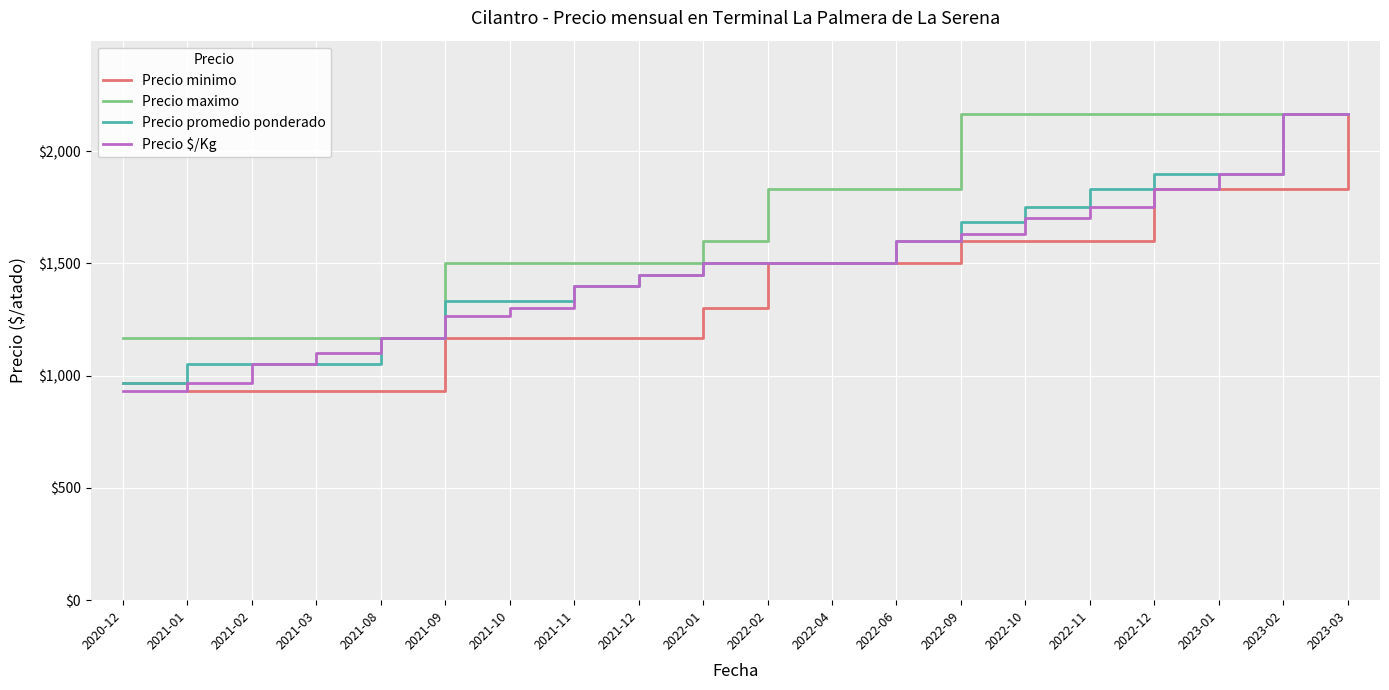

Reading left to right, extract all data points from this chart.

Precio minimo: 967	933	933	933	933	1167	1167	1167	1167	1300	1500	1500	1500	1600	1600	1600	1833	1833	1833	2167
Precio maximo: 1167	1167	1167	1167	1167	1500	1500	1500	1500	1600	1833	1833	1833	2167	2167	2167	2167	2167	2167	2167
Precio promedio ponderado: 967	1050	1050	1050	1167	1333	1333	1400	1450	1500	1500	1500	1600	1683	1750	1833	1900	1900	2167	2167
Precio $/Kg: 933	967	1050	1100	1167	1267	1300	1400	1450	1500	1500	1500	1600	1633	1700	1750	1833	1900	2167	2167